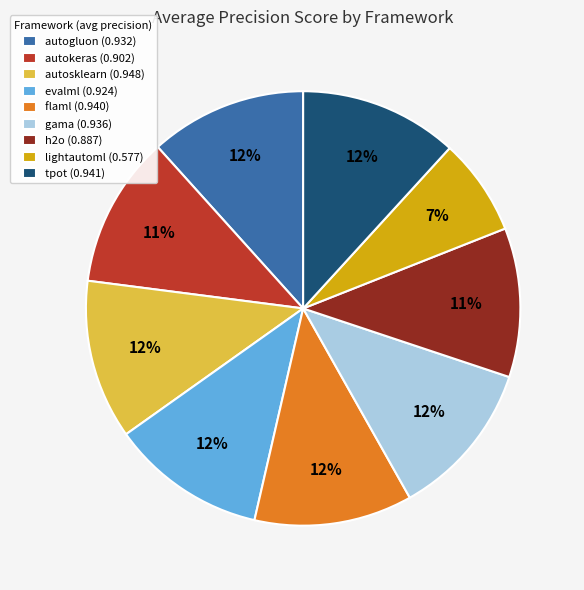

To the nearest percent, what is the difference between the largest and smallest slice percentages?

5%